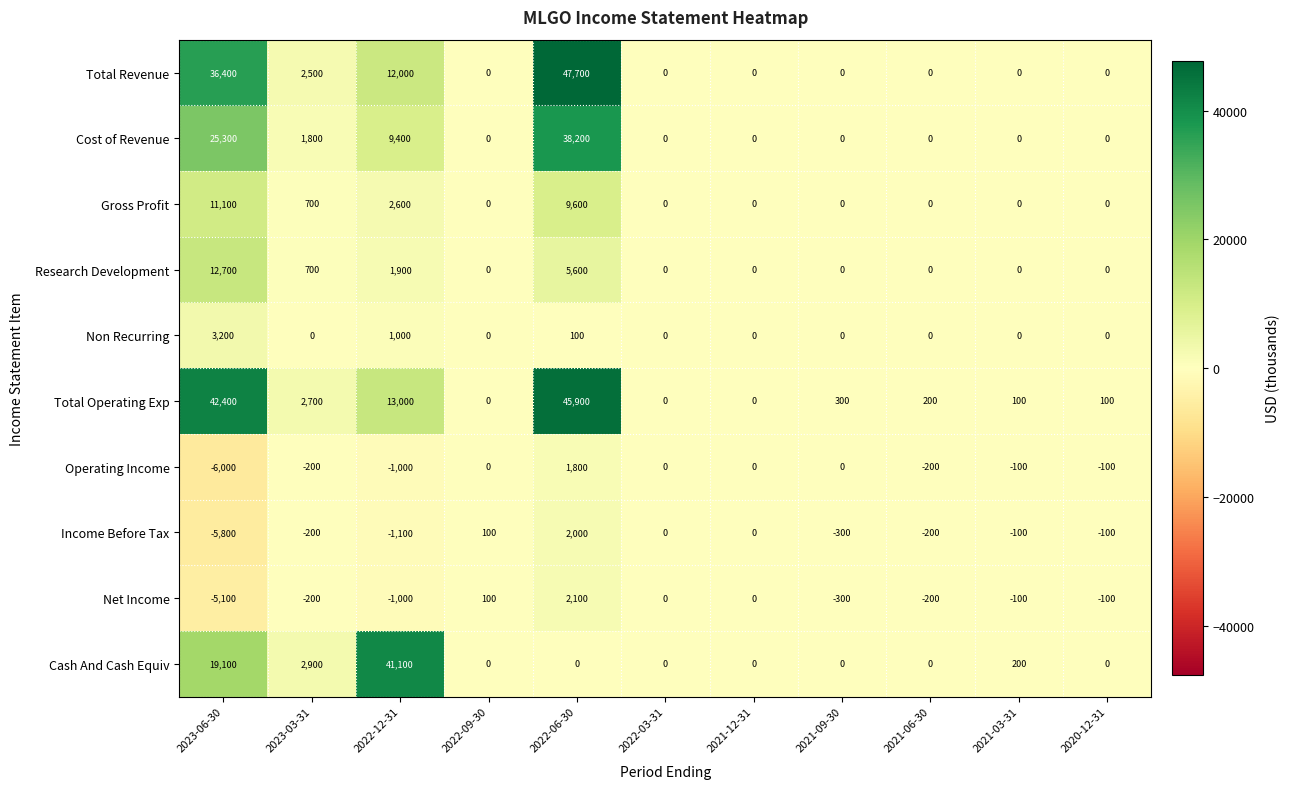

Which series has the largest total across all categories?

Total Operating Exp